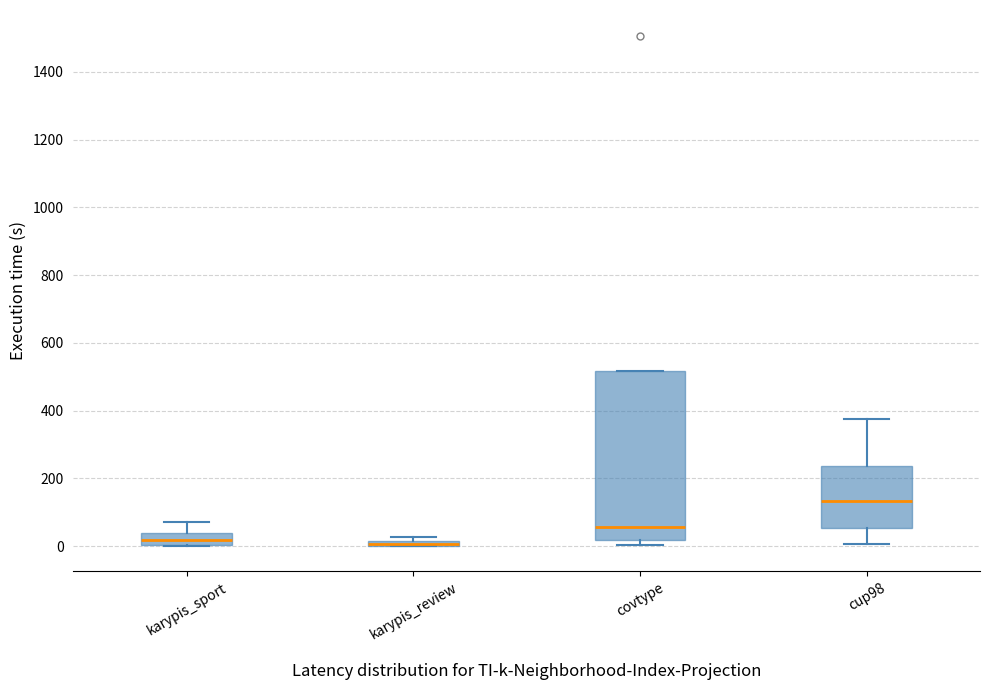

Where is the upper edge of the box for karypis_sport on the y-axis? The values are not printed on the chart, so give them approximately, as read against the axis.

40